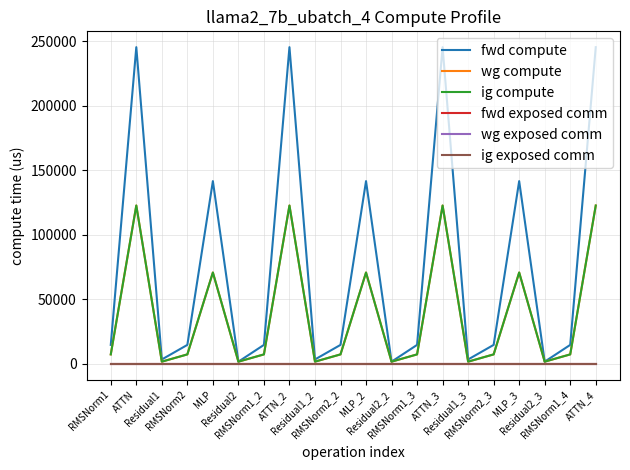

Between Residual1_2 and MLP_2, which series saw the biggest shift?

fwd compute